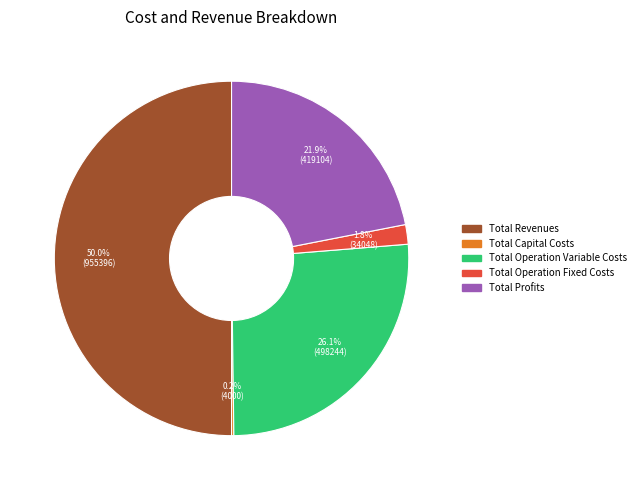

Is the sum of Total Revenues and Total Operation Fixed Costs greater than half?

Yes